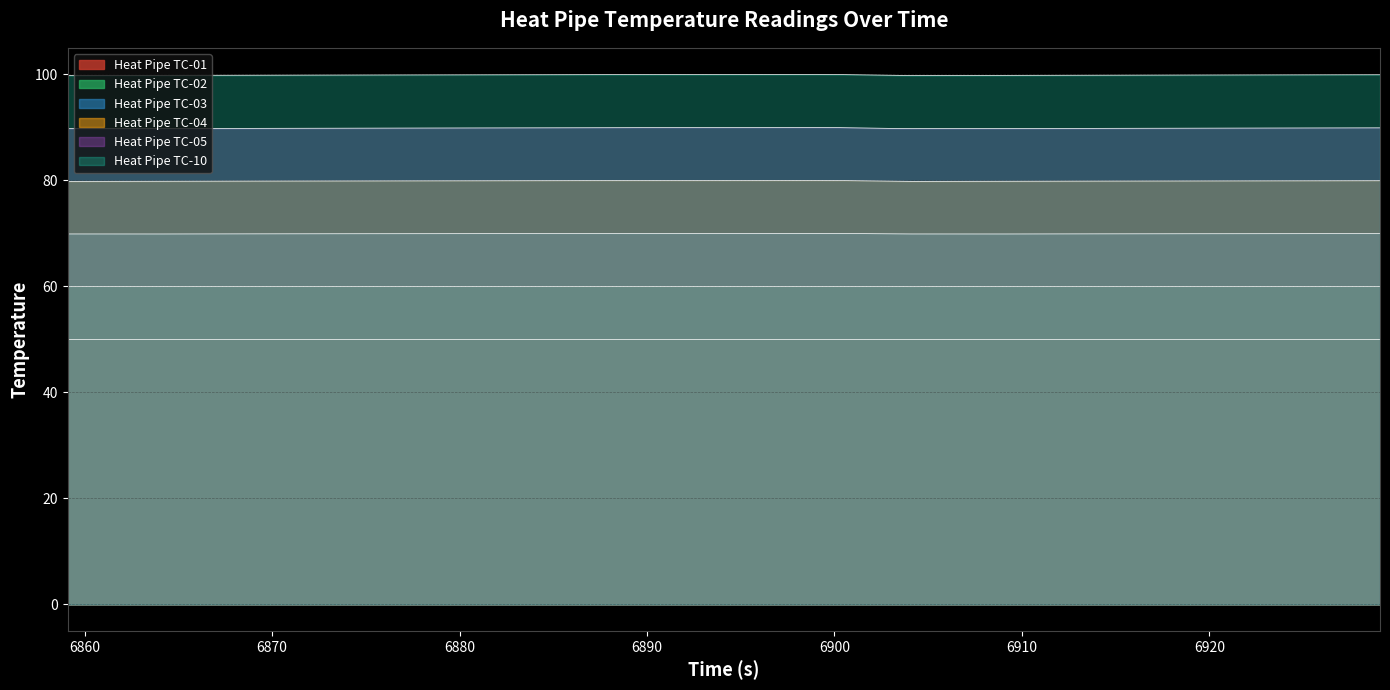

What is the value of the Heat Pipe TC-02 point at the 12th from the left?

60.0